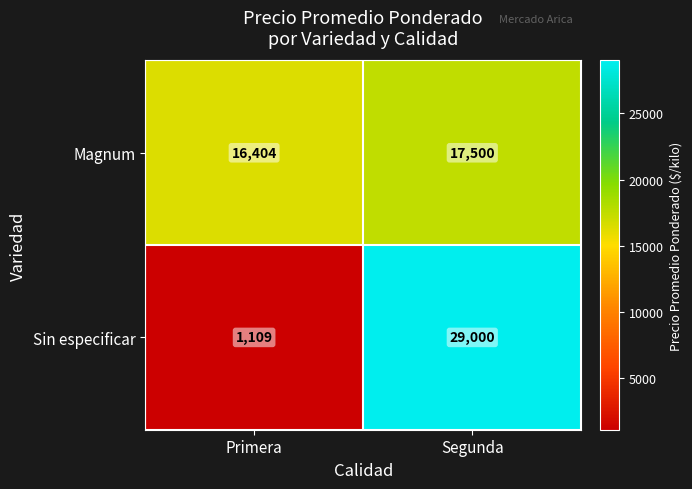

What is the difference between the highest and lowest values at Segunda?

11500